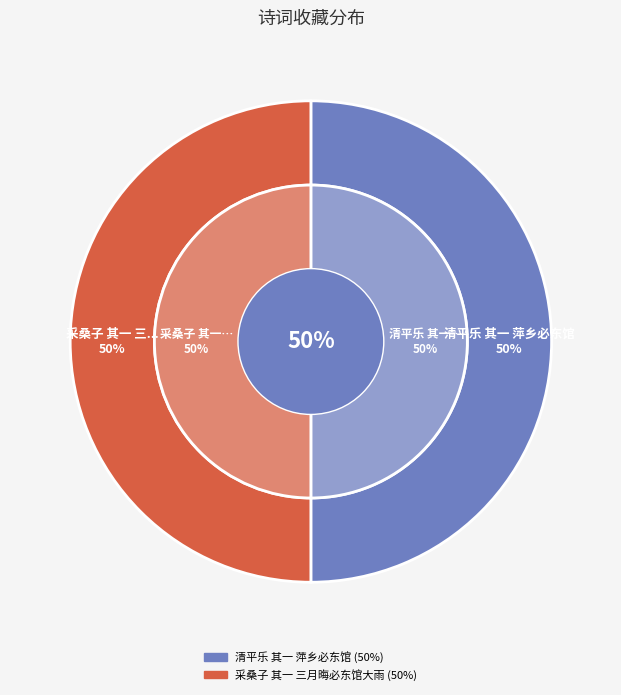

Rank the categories by value from highest to lowest.

清平乐 其一 萍乡必东馆, 采桑子 其一 三月晦必东馆大雨